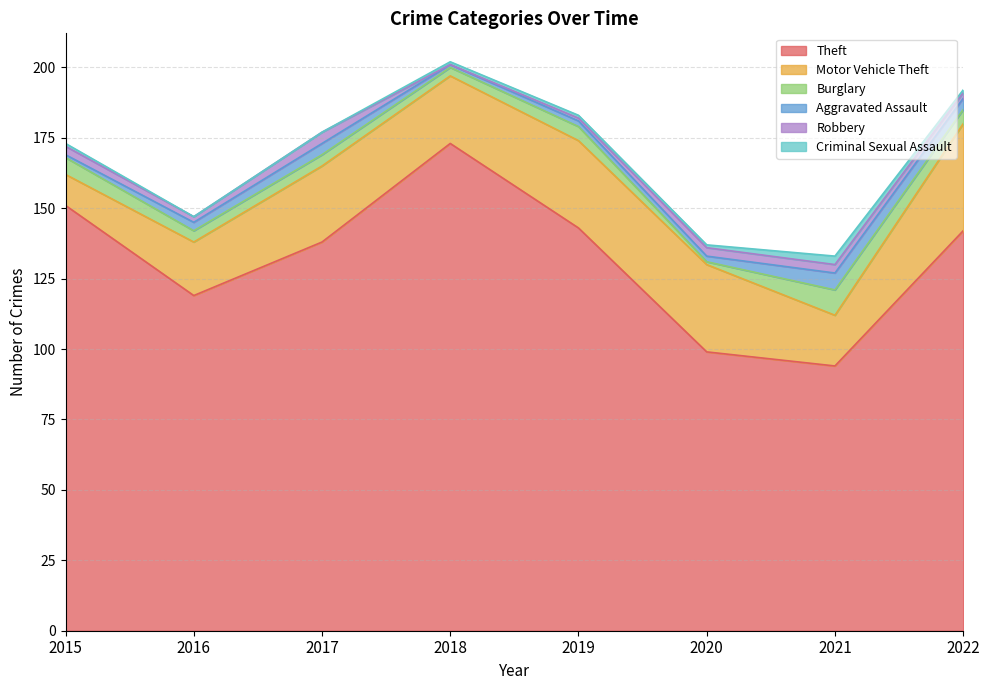

True or false: Motor Vehicle Theft and Burglary cross at least once.

False